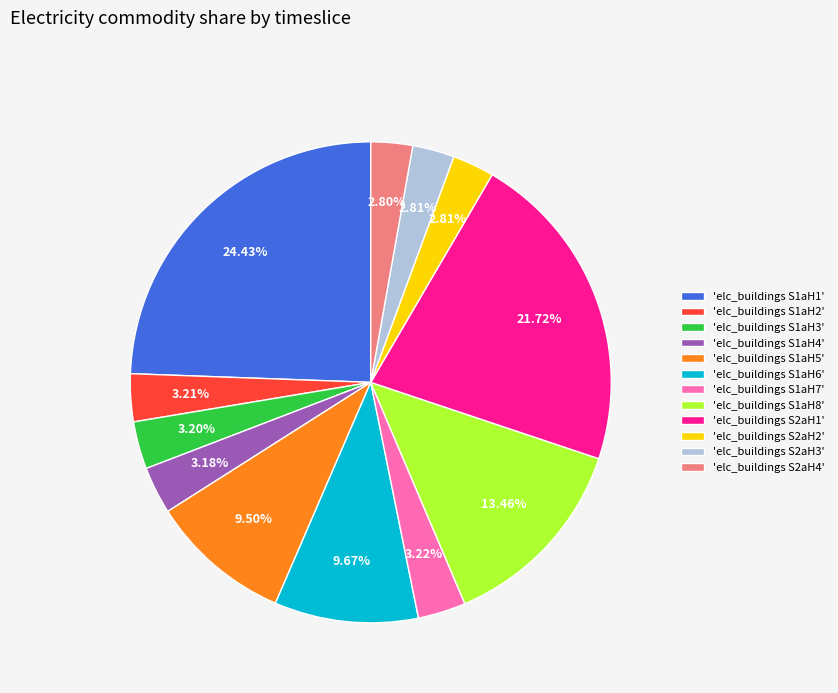

To the nearest percent, what is the difference between the largest and smallest slice percentages?

22%